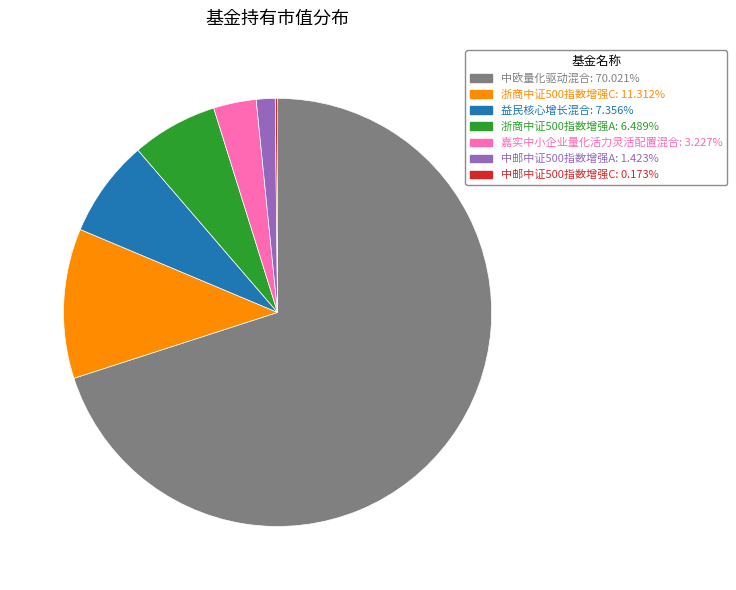

True or false: 嘉实中小企业量化活力灵活配置混合 accounts for 17% of the total.

False